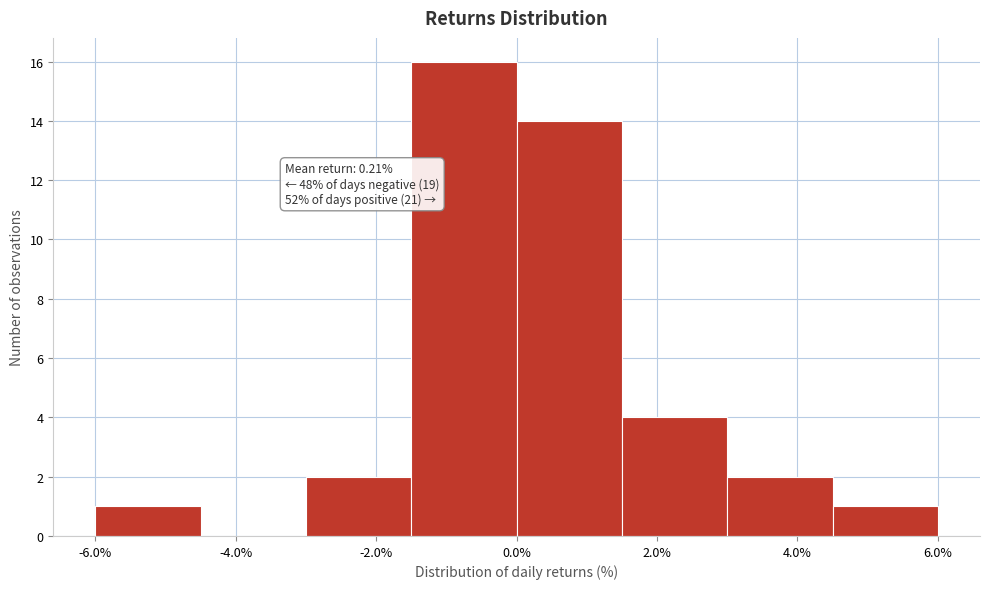

Which range on the x-axis has the tallest bar?

-1.5 to 0.0